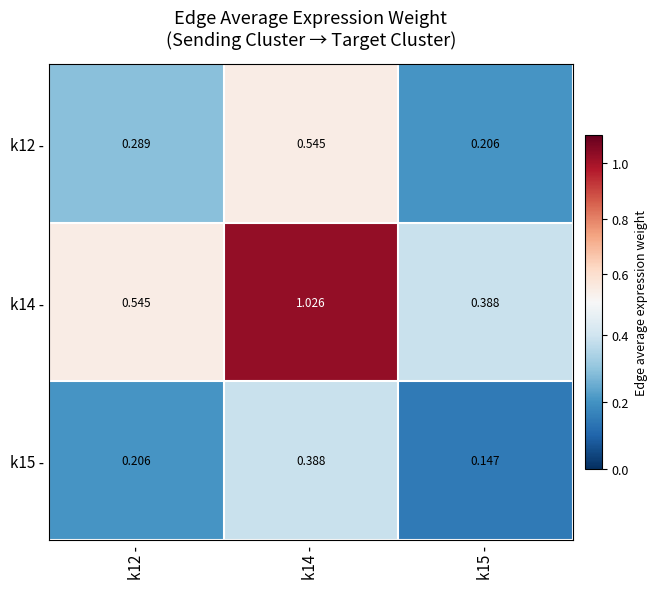

Between k12 - and k15 -, which series saw the biggest shift?

k14 -